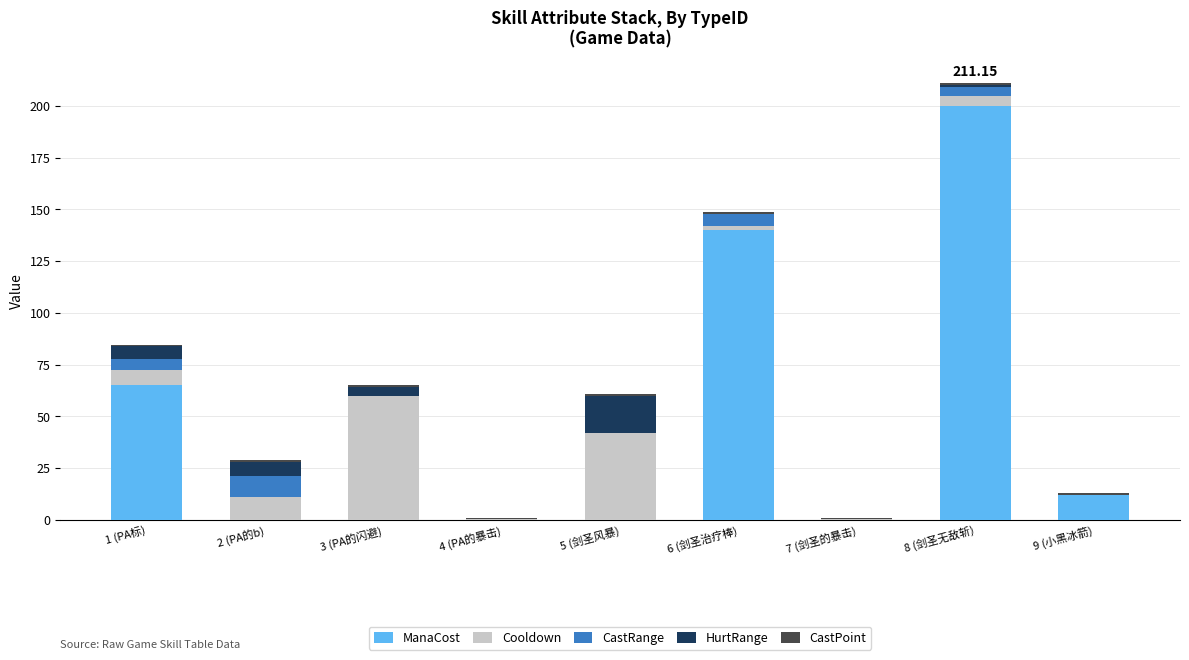

At which category is the sum across all series the highest?

8 (剑圣无敌斩)